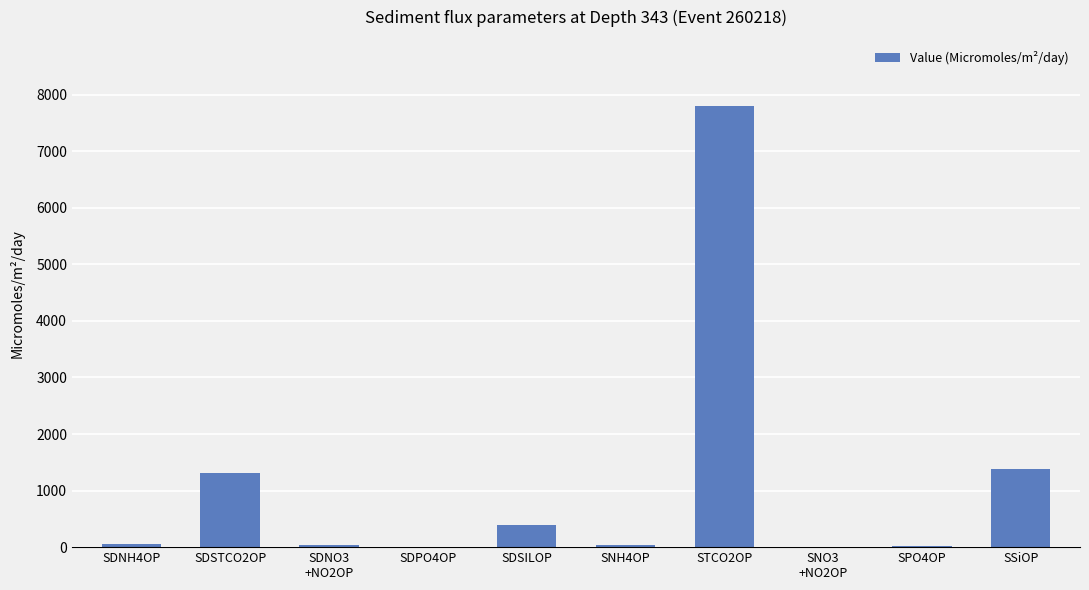

What is the change in value from SDSTCO2OP to SDSILOP?

-927.5